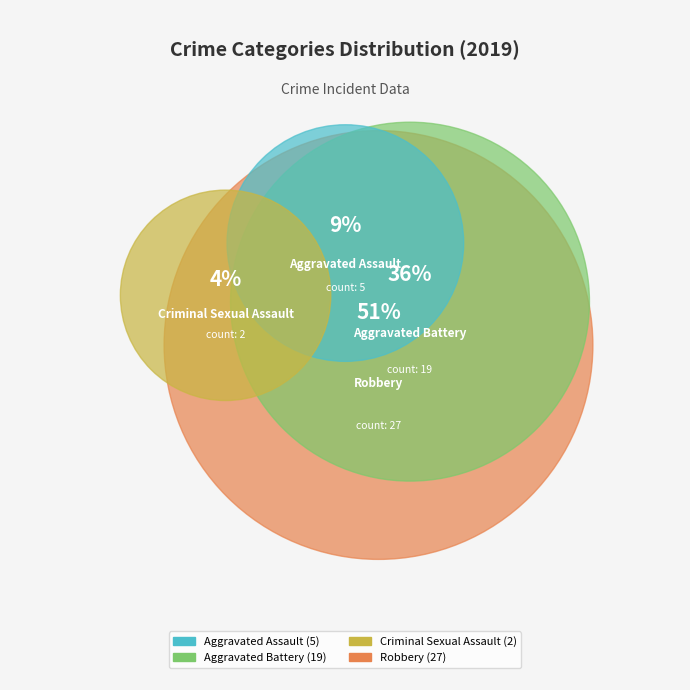

To the nearest percent, what is the difference between the Aggravated Assault and Criminal Sexual Assault slice percentages?

6%